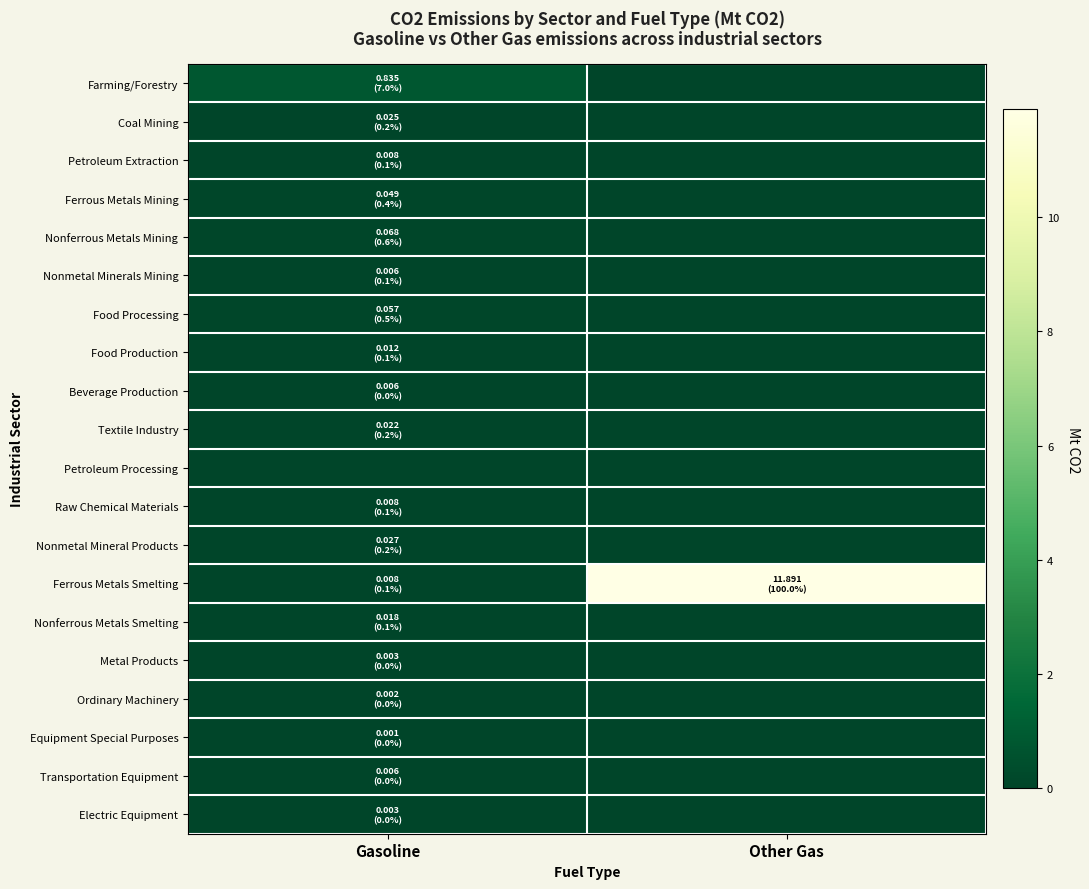

How many categories are shown in the chart?

2